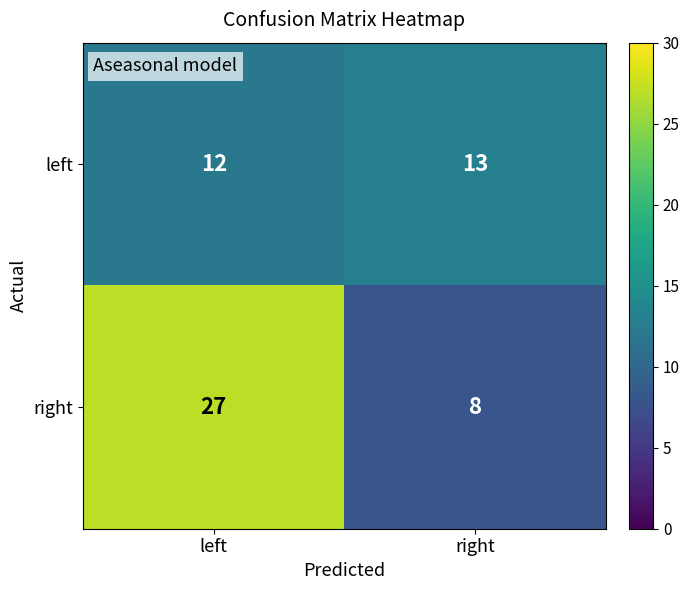

What value does the left series have at left?

12